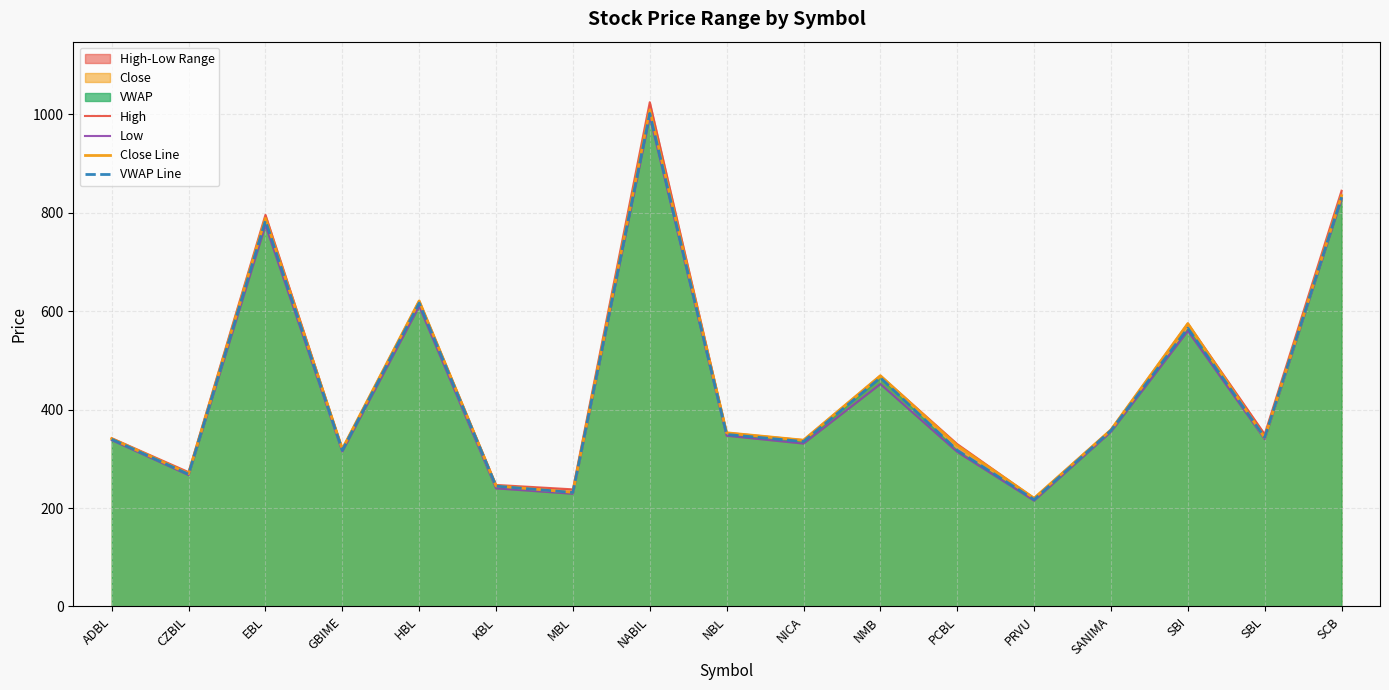

What is the sum of all High values?

7701.0